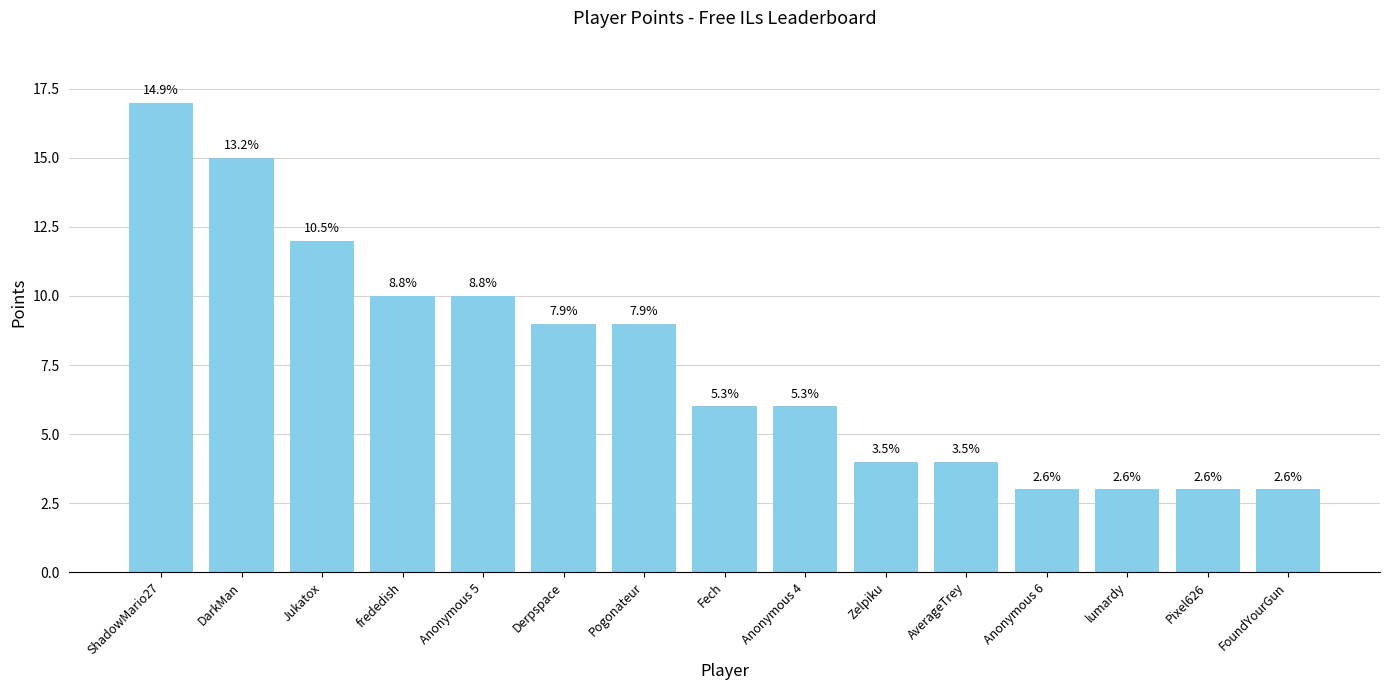

Which label corresponds to the smallest value in the chart?

Anonymous 6